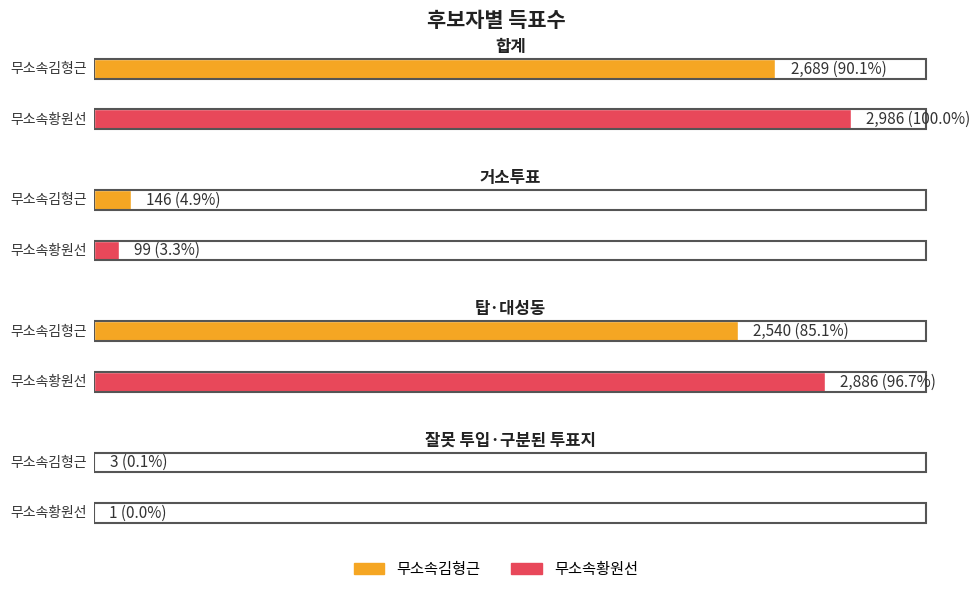

What is the difference between the maximum and minimum values in the 무소속김형근 series?

2686